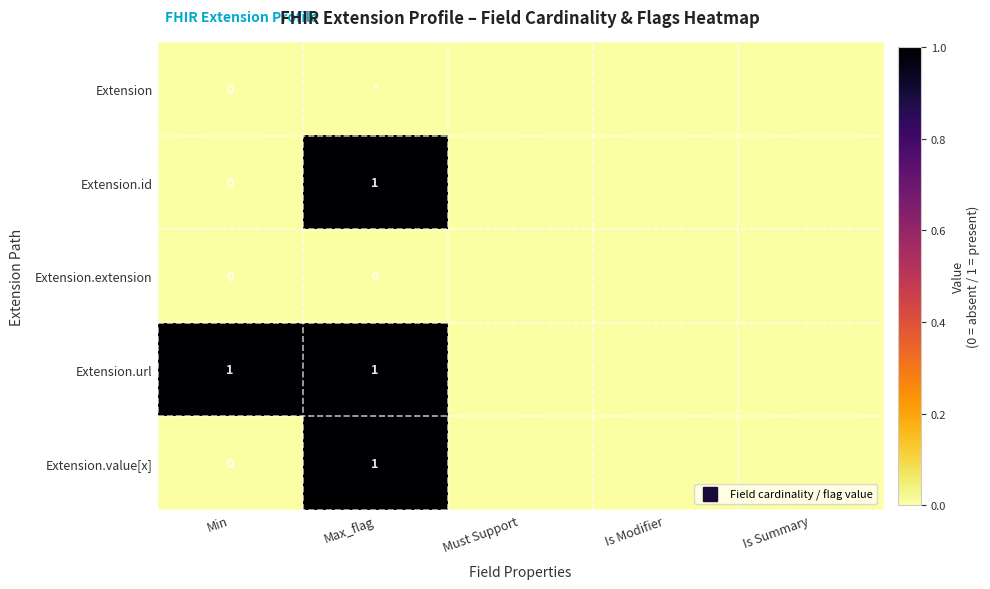

How many positive values does the Extension.id series have?

1